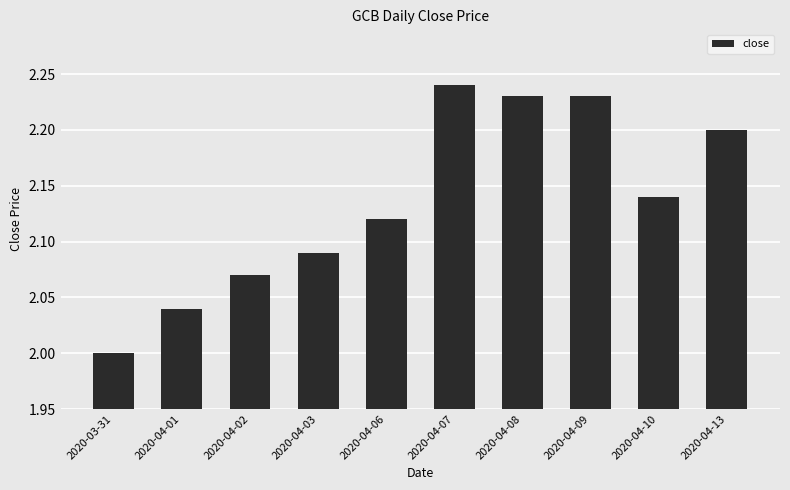

What is the sum of the values at 2020-04-06 and 2020-03-31?

4.1